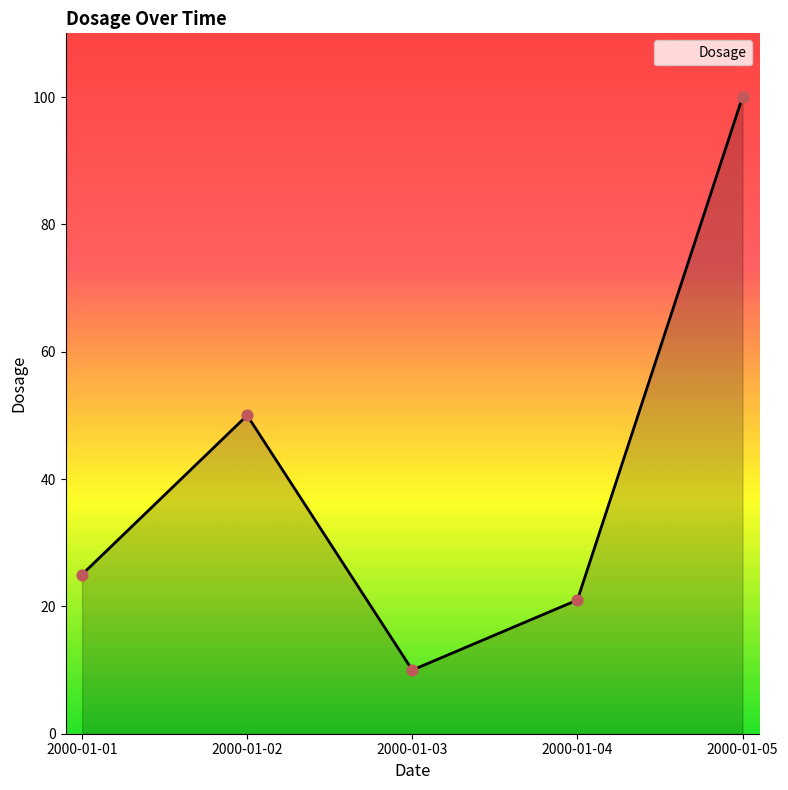

Between 2000-01-01 and 2000-01-05, which is larger?

2000-01-05